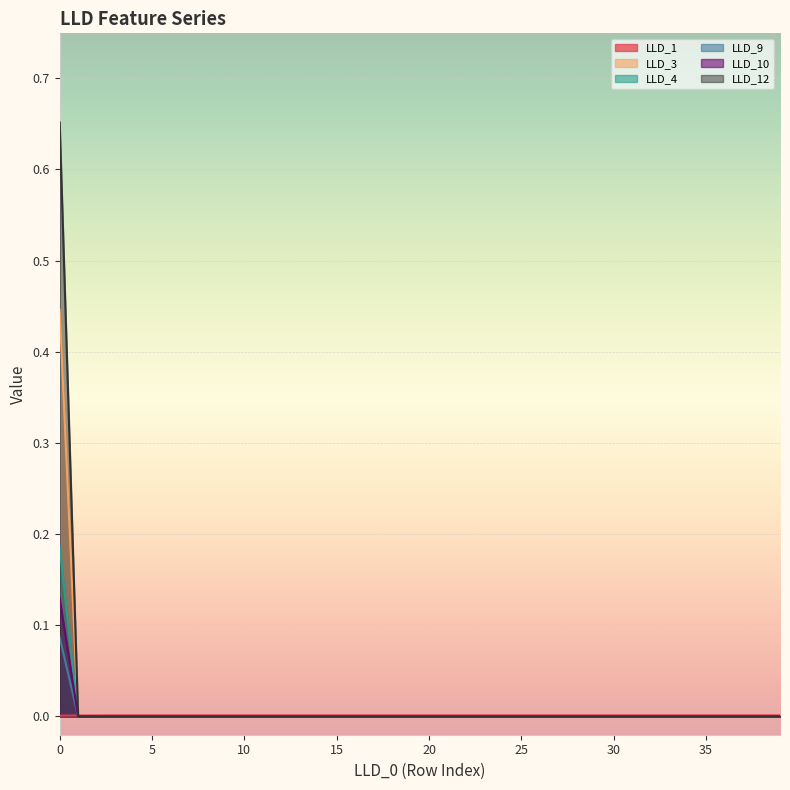

At which label is LLD_3 closest to 0?

1